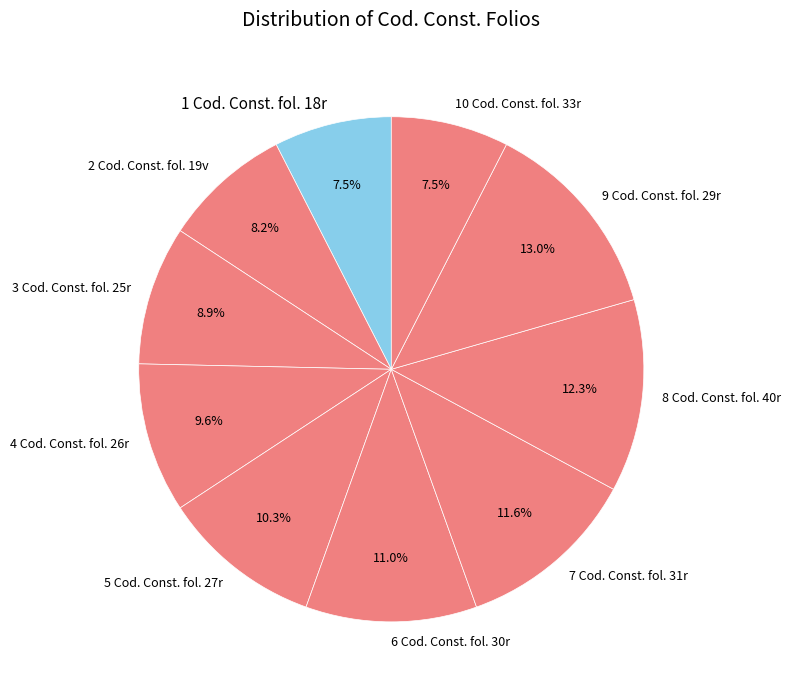

Does 2 Cod. Const. fol. 19v represent more than half of the total?

No